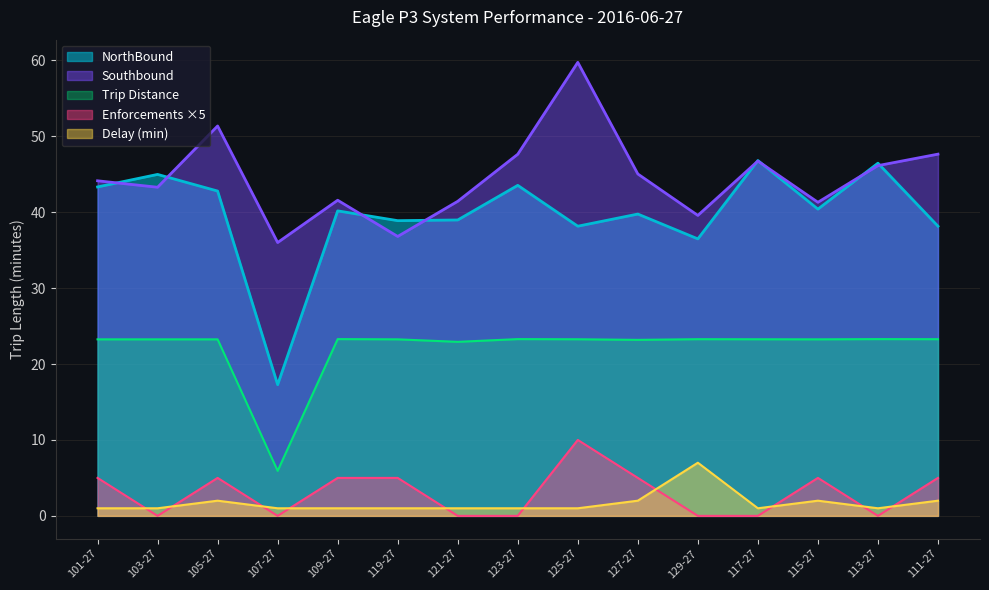

What is the label of the 6th point from the left?

119-27